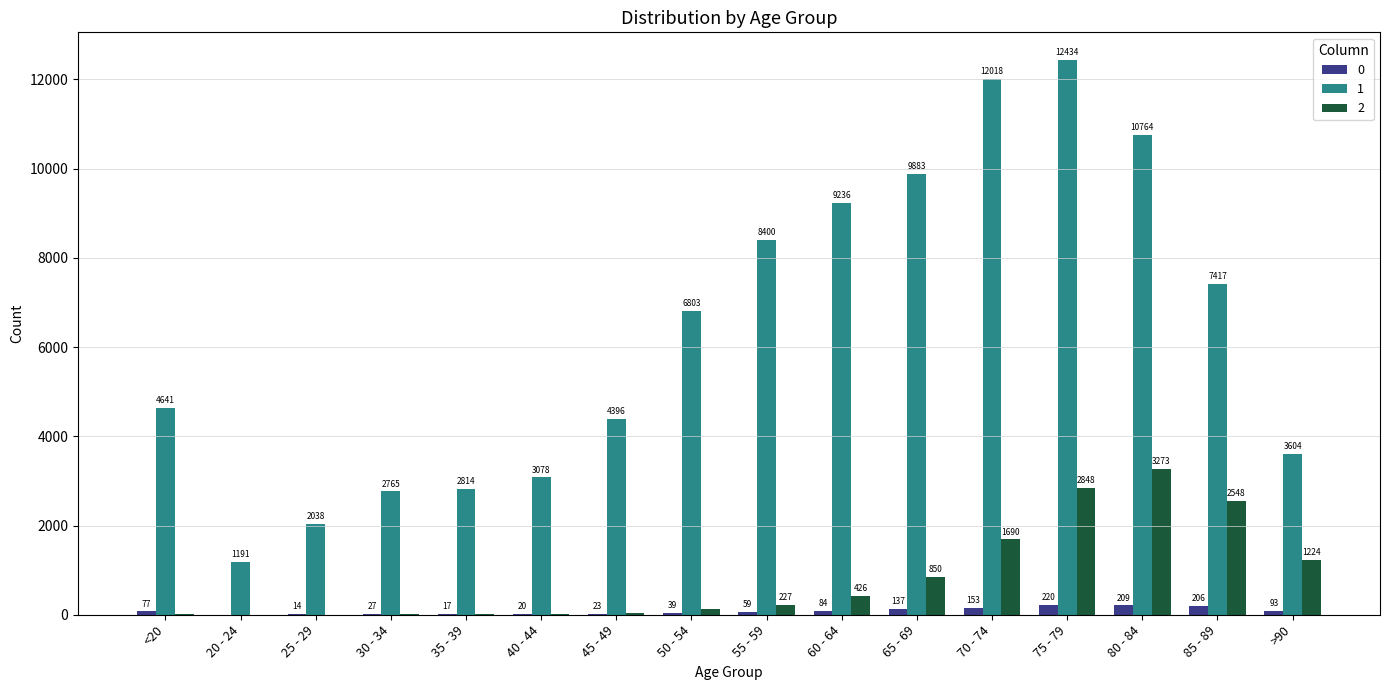

Is the value of 0 at 45 - 49 greater than the value of 2 at 30 - 34?

Yes